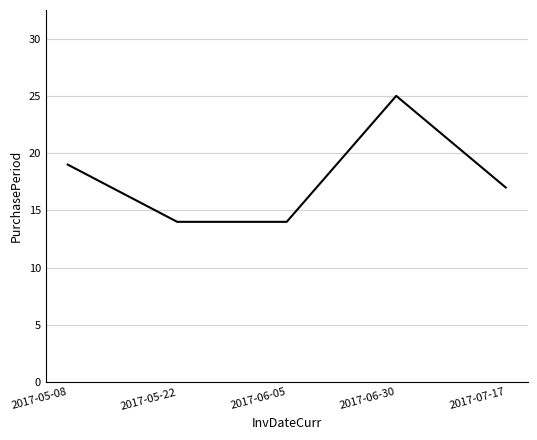

True or false: the data shows 14 at 2017-05-22.

True